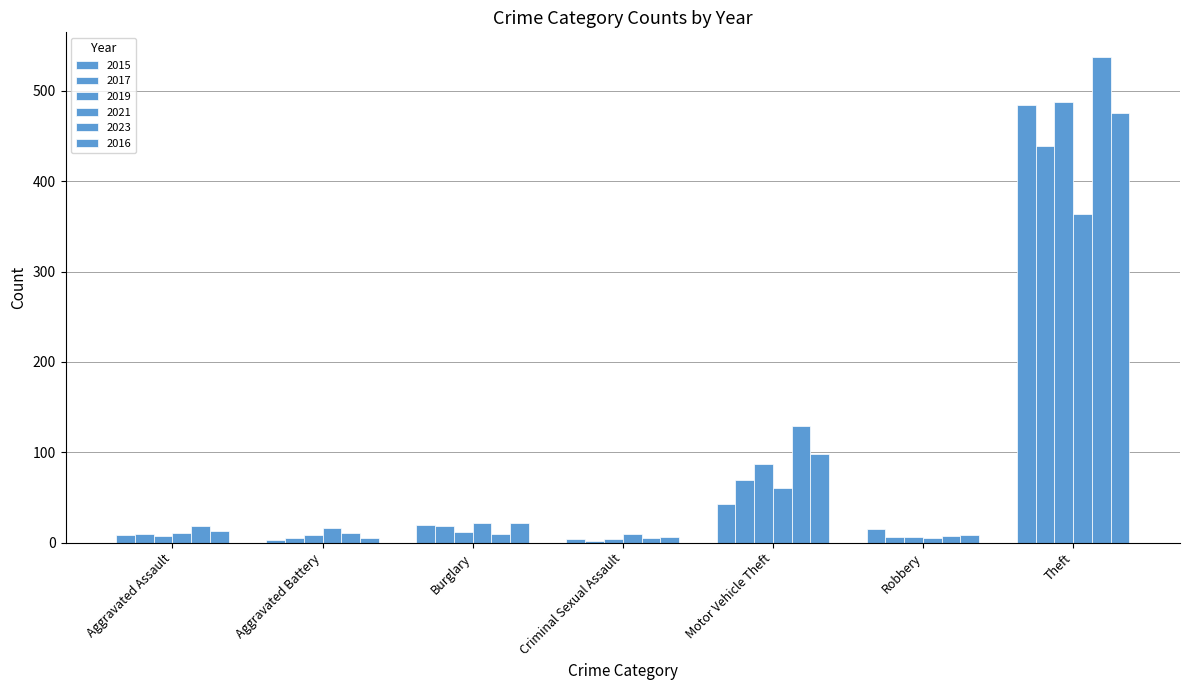

How many data points in 2023 are less than 11?

3